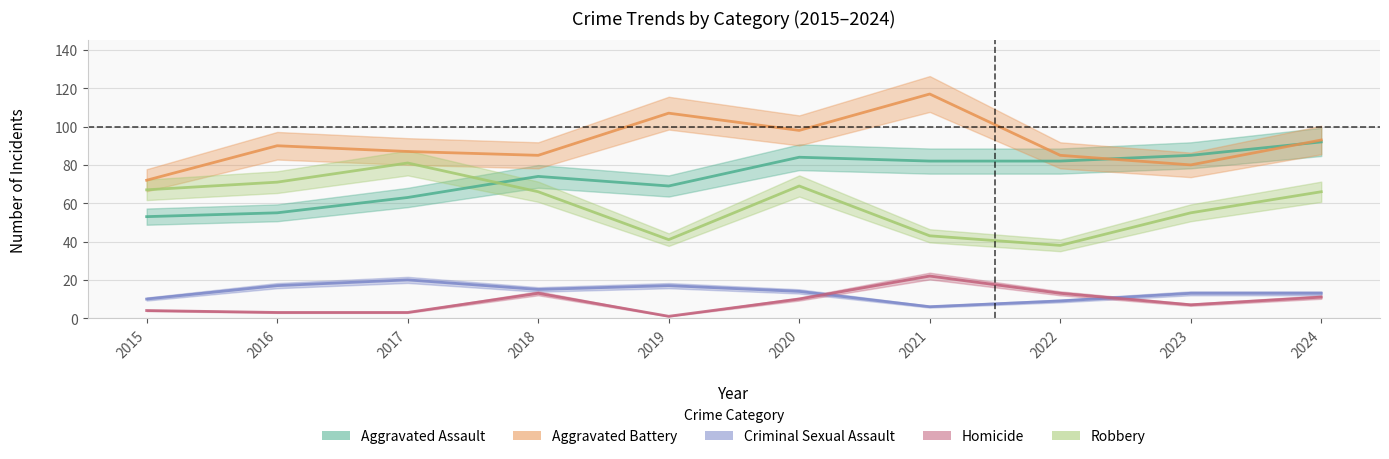

Which series changed the most between 2020 and 2024?

Aggravated Assault